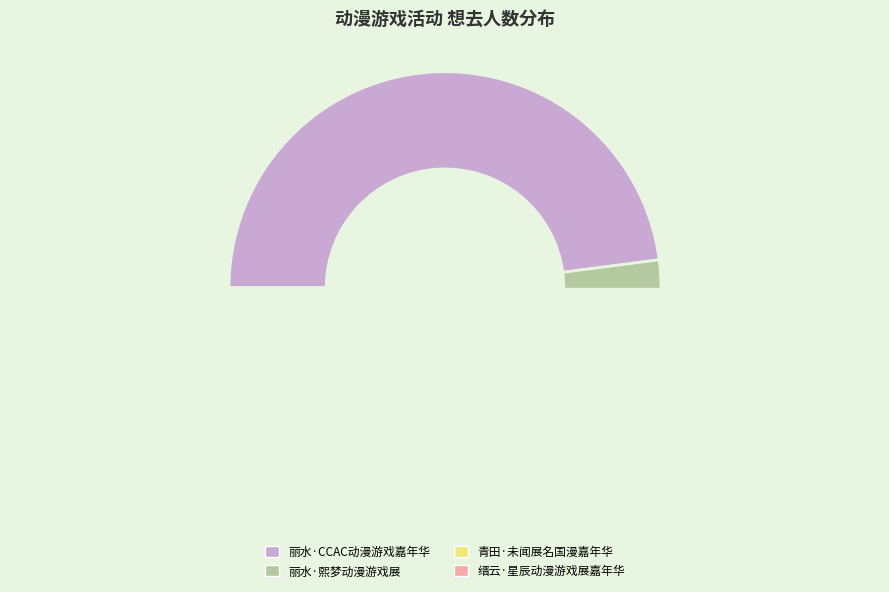

True or false: 缙云·星辰动漫游戏展嘉年华 accounts for 4% of the total.

False